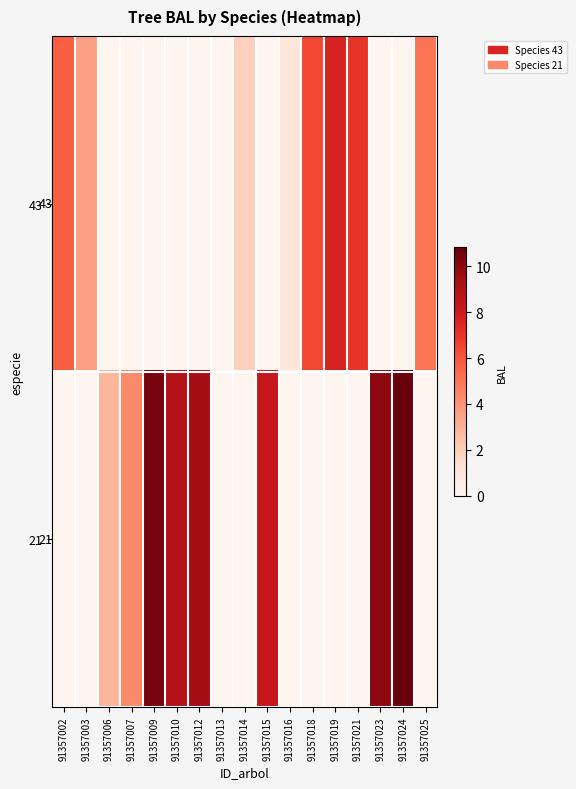

Rank the categories by 43 value from highest to lowest.

91357019, 91357021, 91357018, 91357002, 91357025, 91357003, 91357014, 91357016, 91357006, 91357007, 91357009, 91357010, 91357012, 91357013, 91357015, 91357023, 91357024